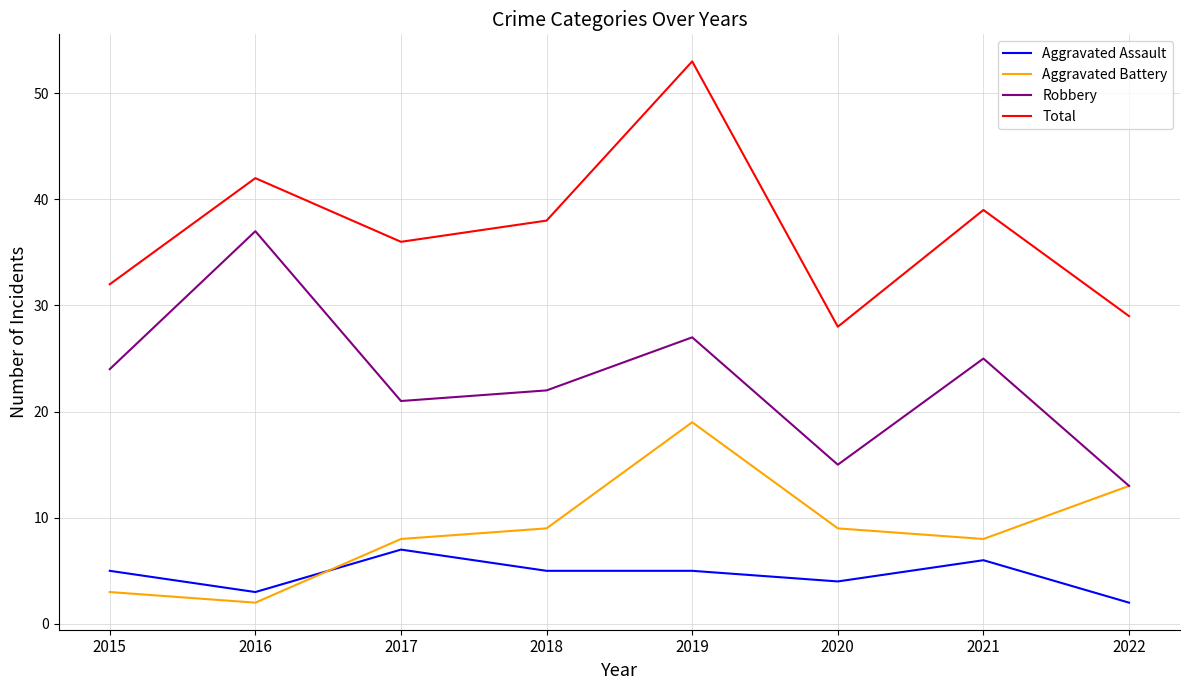

What is the highest value of the Total series?

53